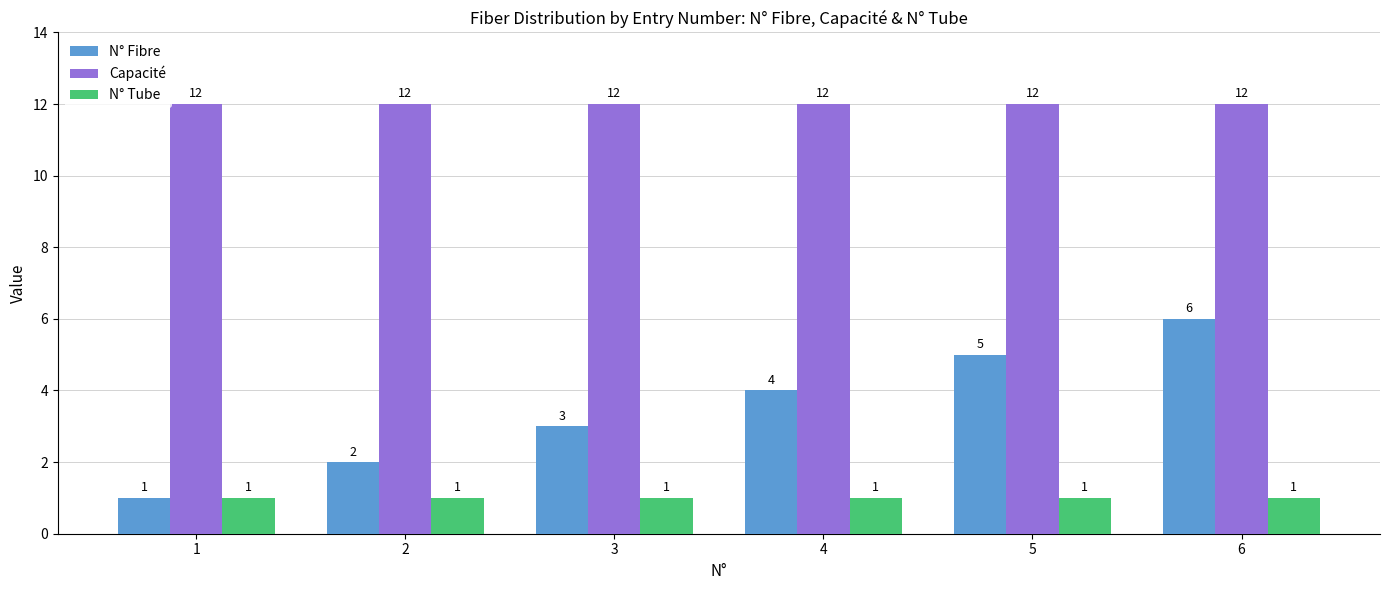

What is the difference between the maximum and minimum values in the N° Fibre series?

5